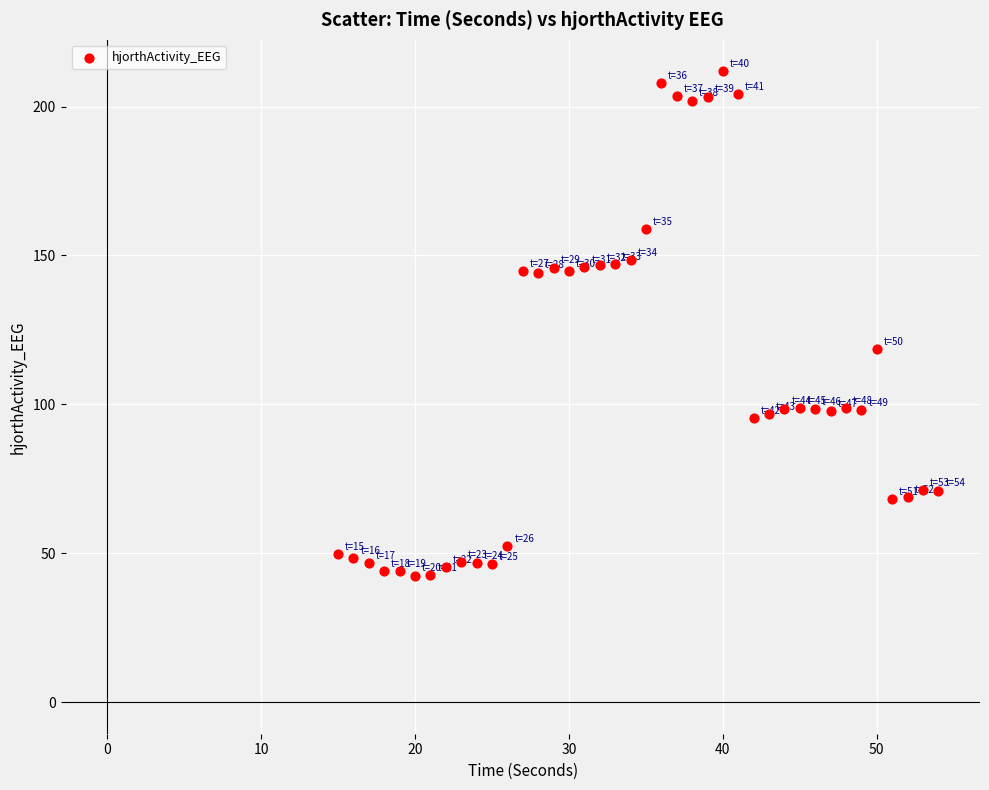

What Y value in the scatter plot is closest to 127?

118.5